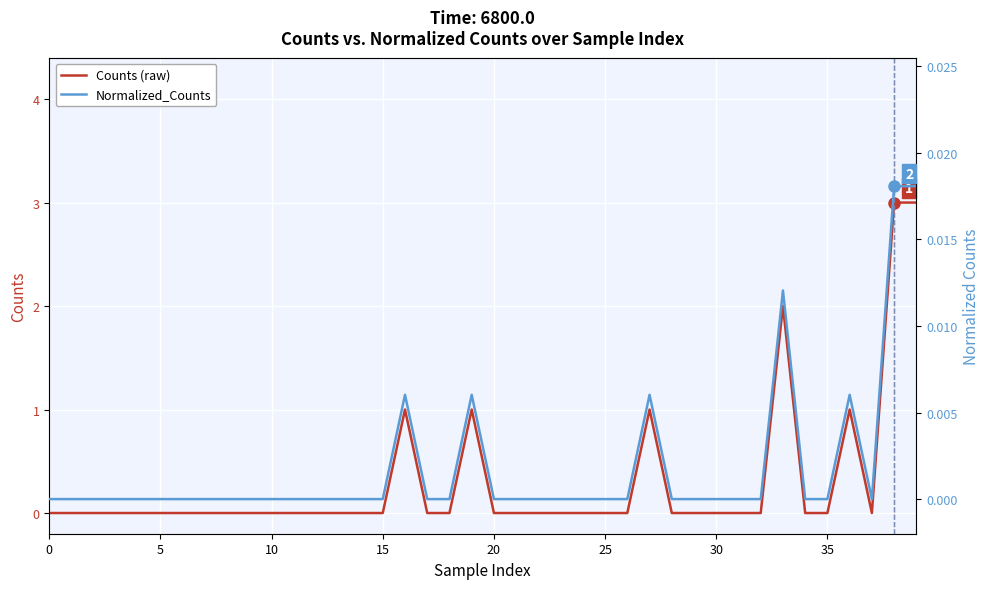

What is the average value of the Counts series?

0.3